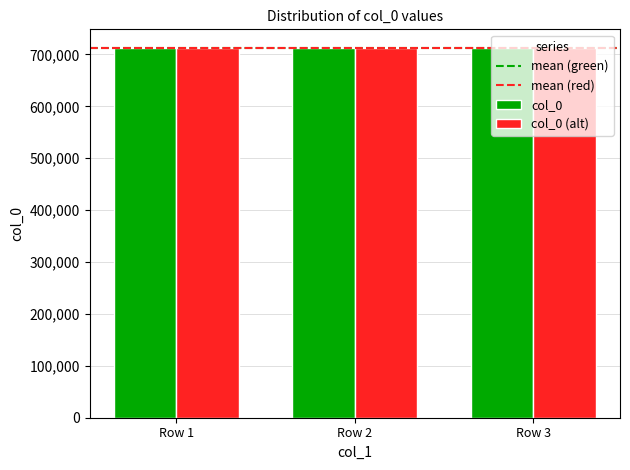

What is the minimum value for col_0 (alt)?

712108